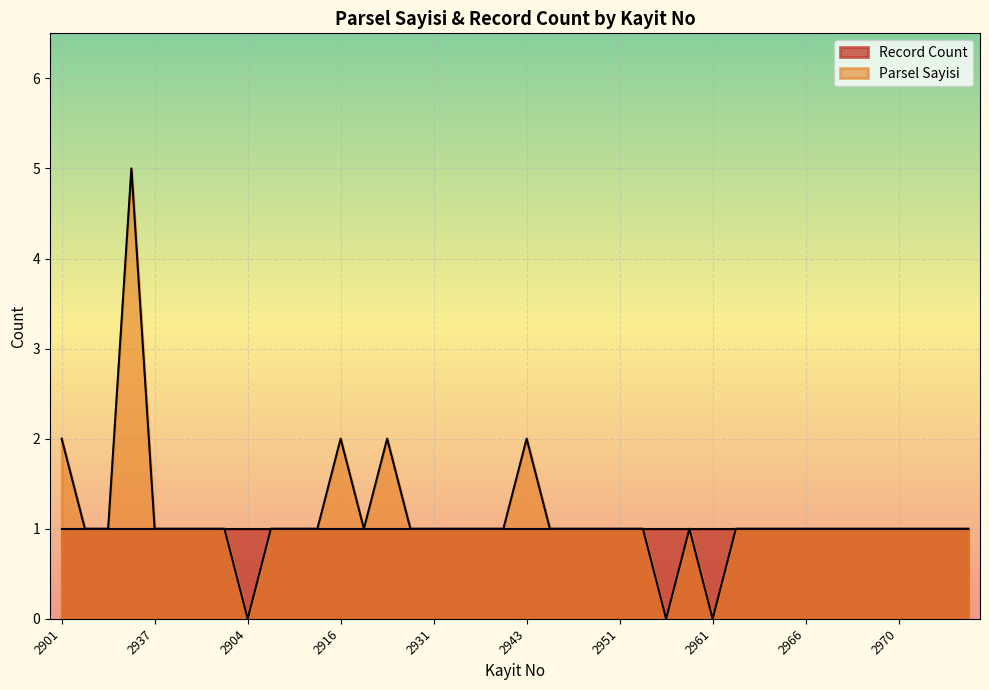

What is the difference between the maximum and second lowest values?

5